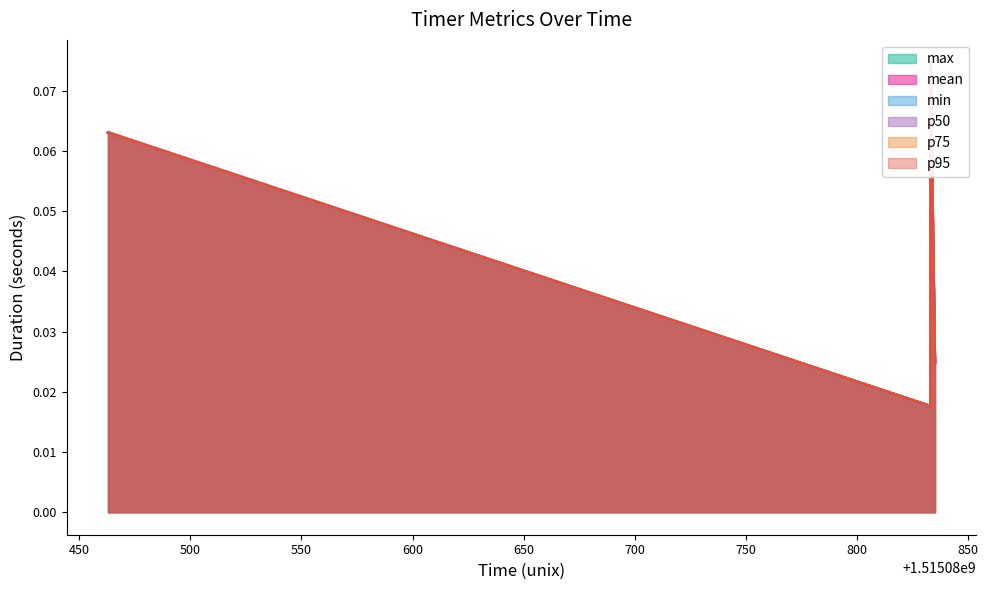

What is the total value across all series at 1515080833?

0.1